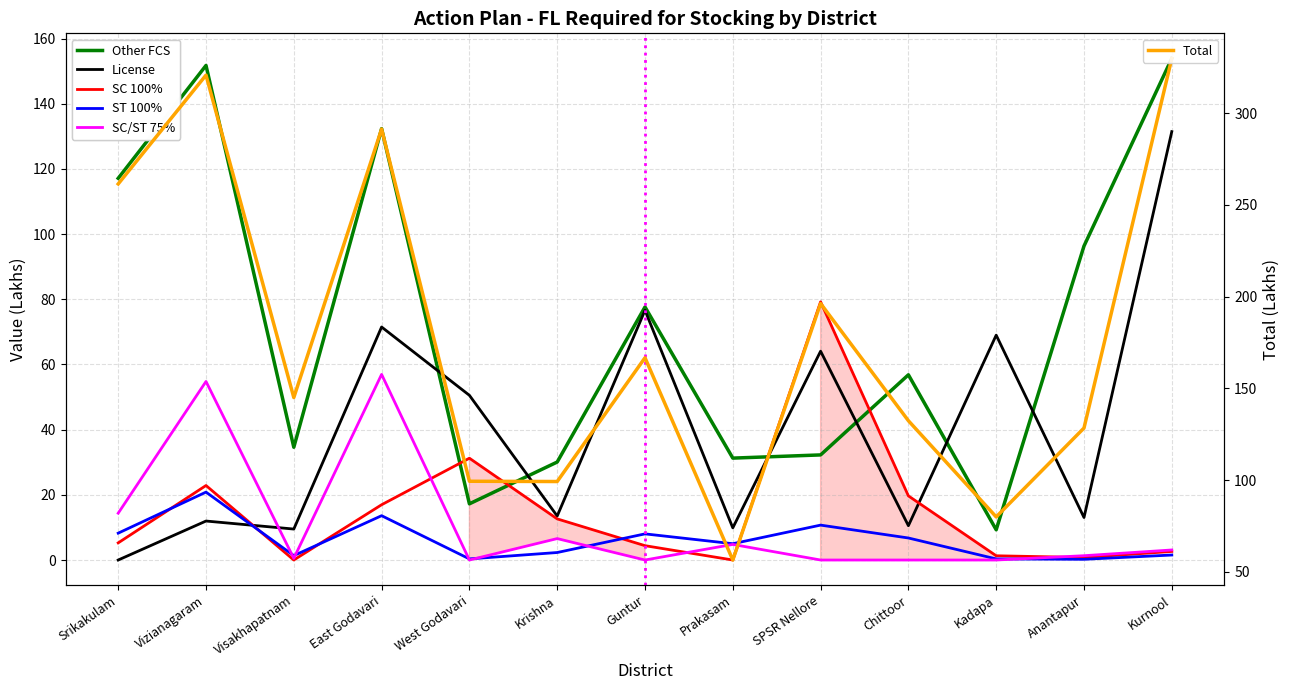

True or false: Other FCS has a value of 34.6 at Visakhapatnam.

True